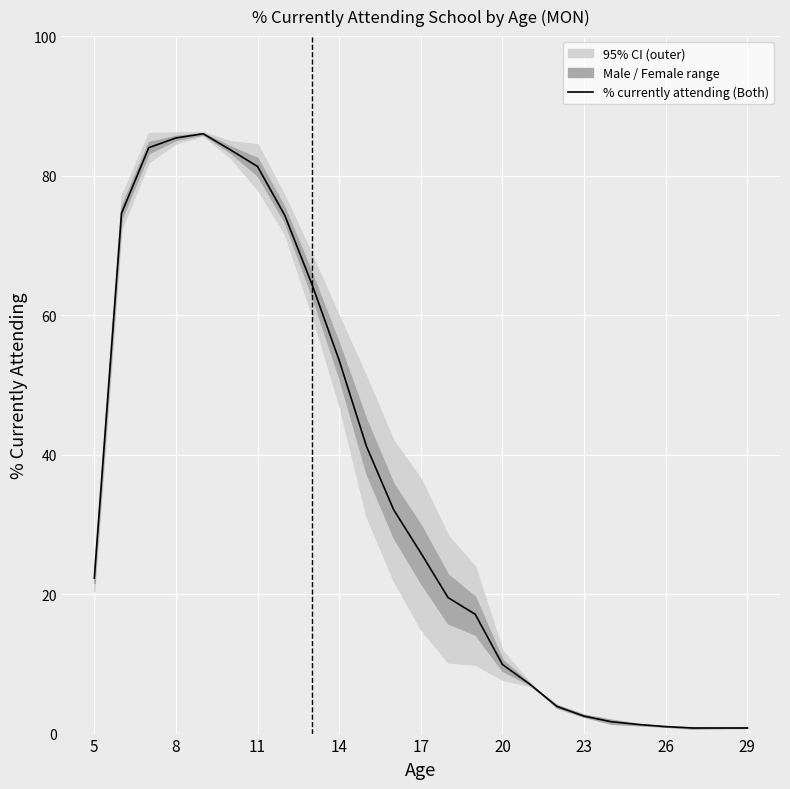

Is it true that % currently attending (Both) equals 2.5 at 23?

True